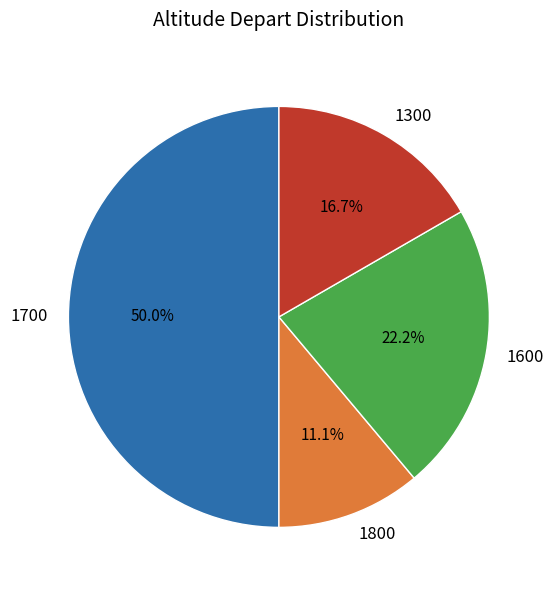

Which slice is the largest?

1700